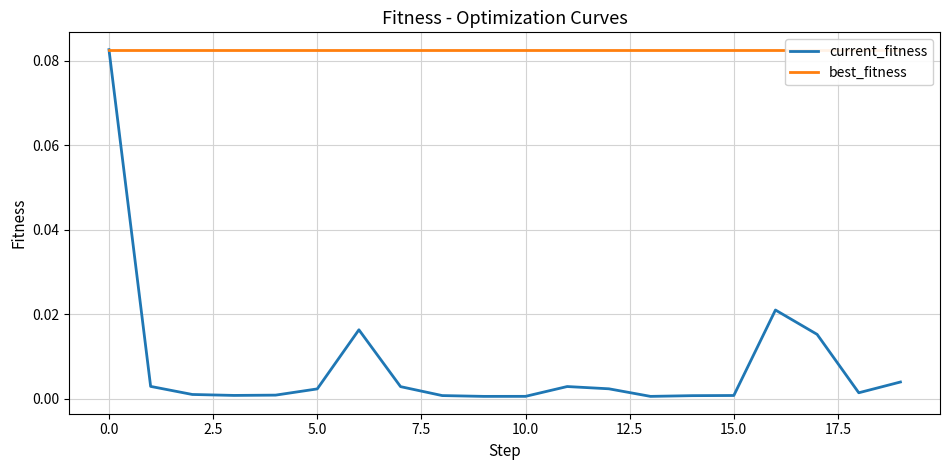

Rank the series by their maximum value, from lowest to highest.

current_fitness, best_fitness